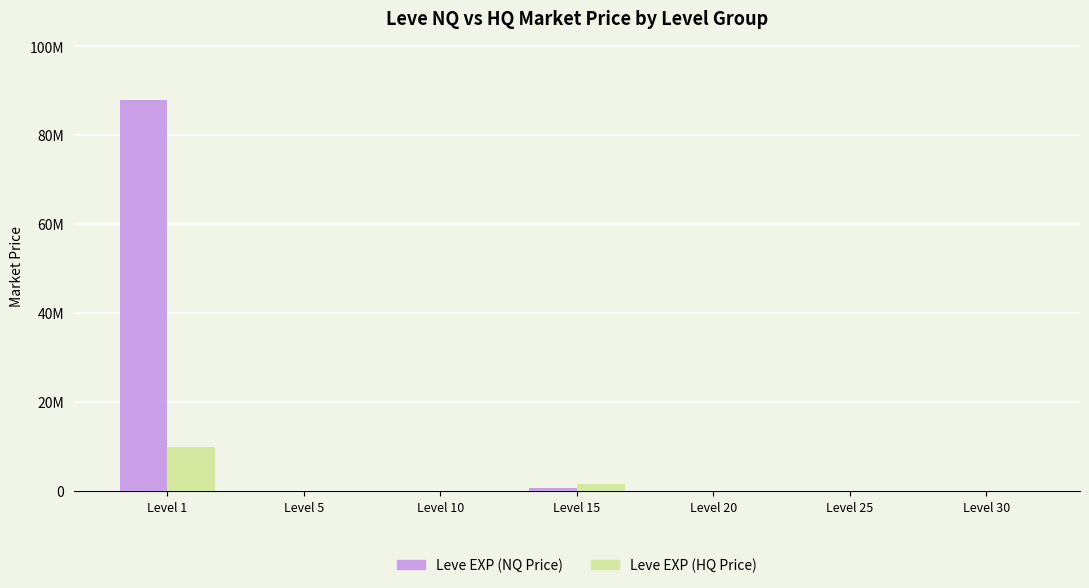

What is the minimum value for Leve EXP (NQ Price)?

7318.8